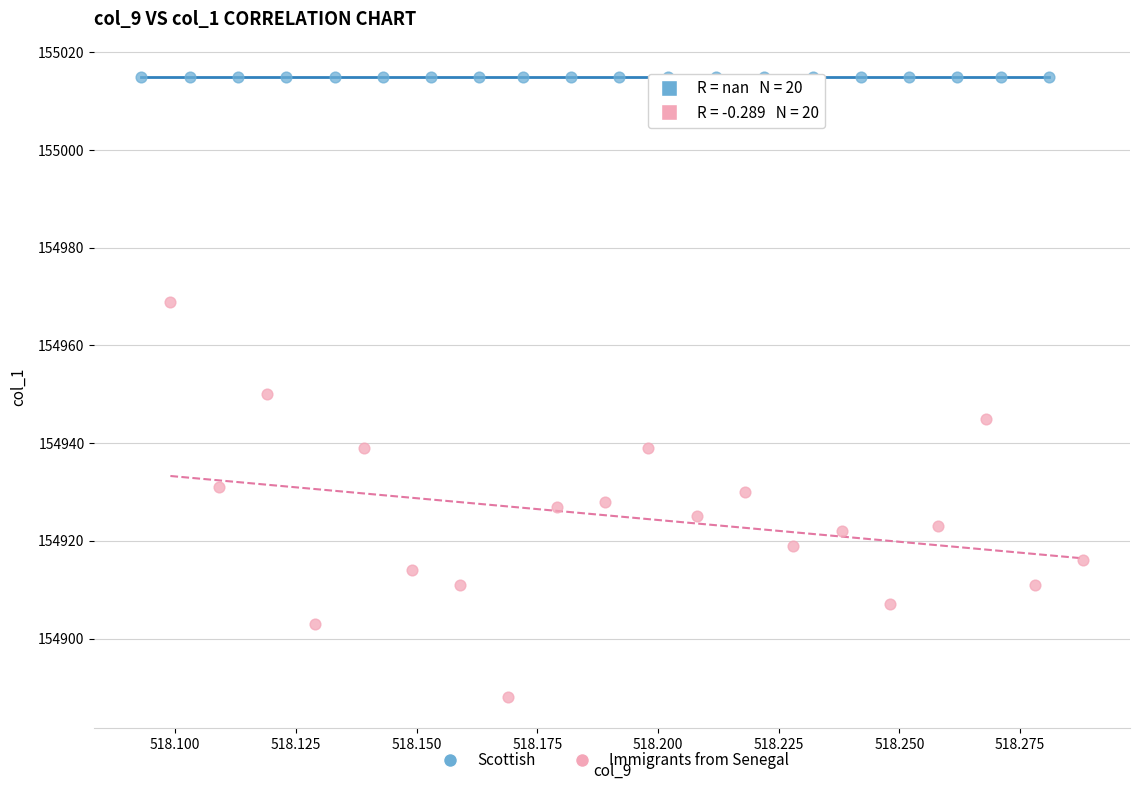

Which series reaches the minimum Y coordinate?

Immigrants from Senegal